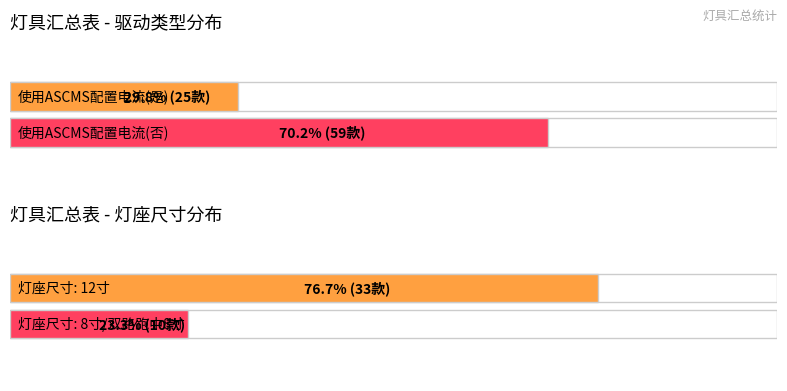

List the series in order of their overall mean, highest first.

否, 是